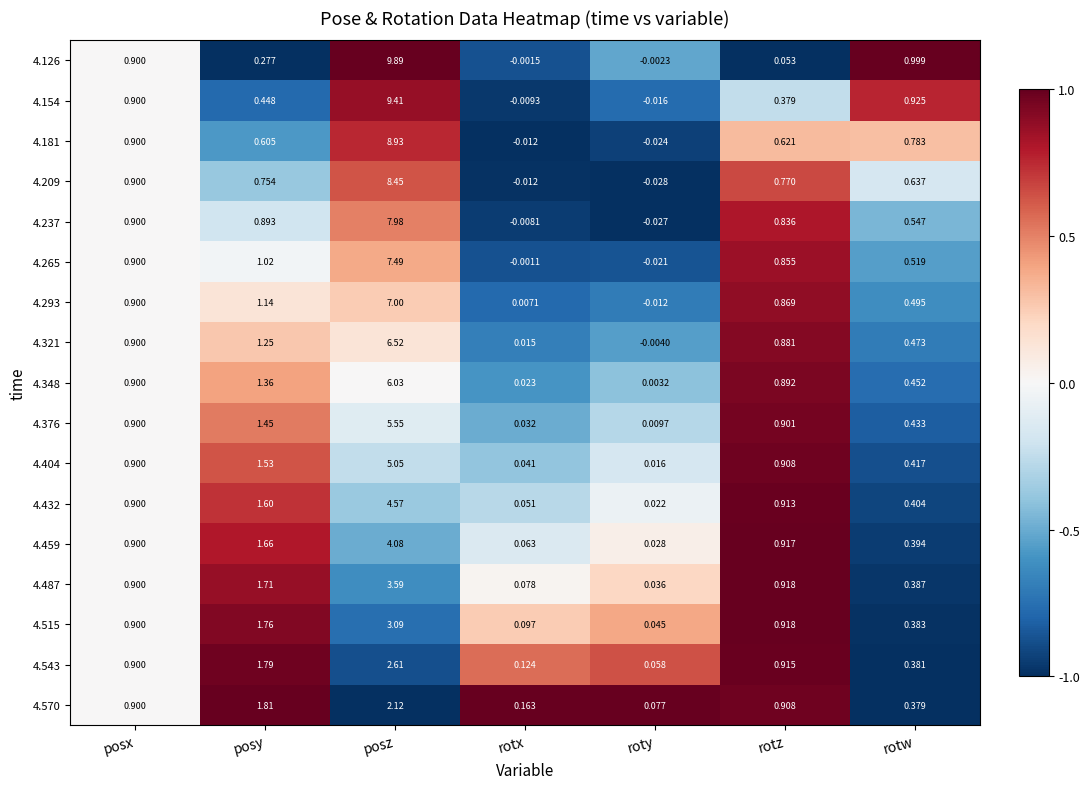

Is the value of 4.404 at posy greater than the value of 4.126 at roty?

Yes